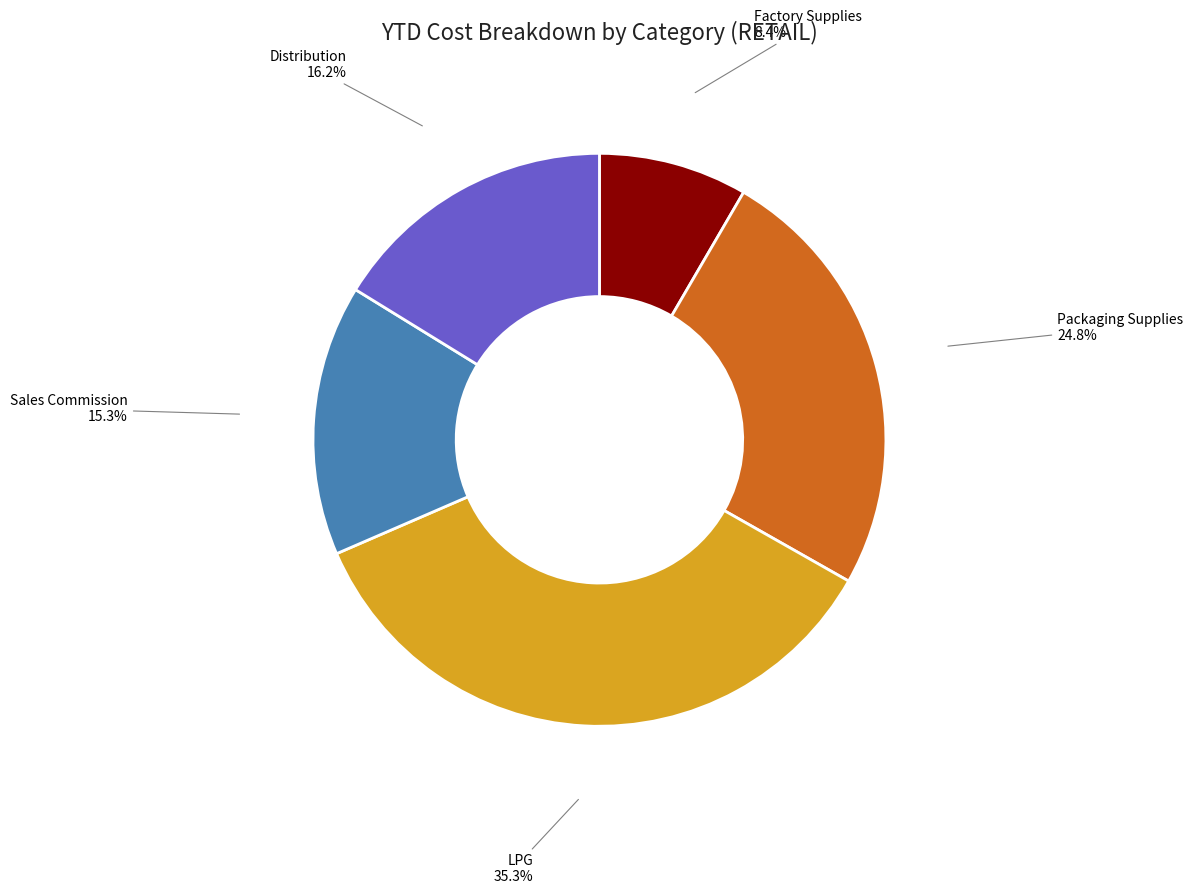

Which slice is the smallest?

Factory Supplies